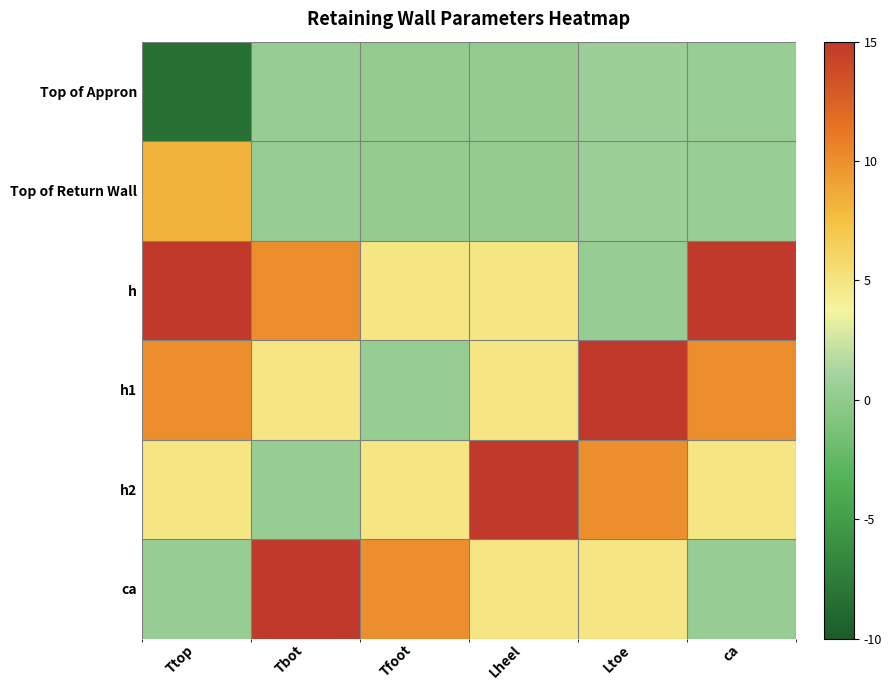

Reading left to right, transcribe all the data shown in this chart.

Top of Appron: Ttop=-8.4	Tbot=0.3	Tfoot=0.2	Lheel=0.2	Ltoe=0.6	ca=0.4
Top of Return Wall: Ttop=8.2	Tbot=0.3	Tfoot=0.2	Lheel=0.2	Ltoe=0.6	ca=0.4
h: Ttop=14.9	Tbot=10.0	Tfoot=4.9	Lheel=4.9	Ltoe=0.3	ca=14.9
h1: Ttop=10.0	Tbot=4.9	Tfoot=0.3	Lheel=4.9	Ltoe=14.9	ca=10.0
h2: Ttop=4.9	Tbot=0.3	Tfoot=4.9	Lheel=14.9	Ltoe=10.0	ca=4.9
ca: Ttop=0.3	Tbot=14.9	Tfoot=10.0	Lheel=4.9	Ltoe=4.9	ca=0.3